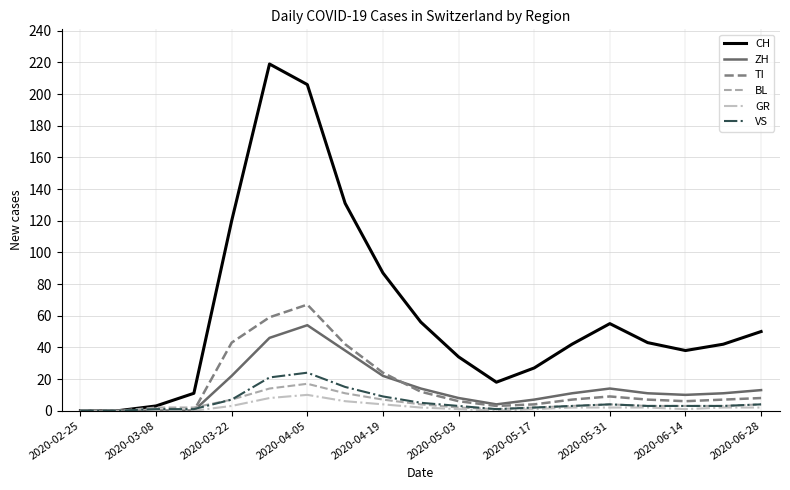

Reading left to right, transcribe all the data shown in this chart.

CH: 0	0	3	11	120	219	206	131	87	56	34	18	27	42	55	43	38	42	50
ZH: 0	0	0	0	22	46	54	38	22	14	8	4	7	11	14	11	10	11	13
TI: 0	0	0	0	43	59	67	42	24	12	6	3	4	7	9	7	6	7	8
BL: 0	0	2	2	7	14	17	11	7	4	2	1	2	3	4	3	3	3	4
GR: 0	0	0	0	3	8	10	6	4	2	1	0	1	2	2	2	1	2	2
VS: 0	0	1	1	7	21	24	15	9	5	3	1	2	3	4	3	3	3	4